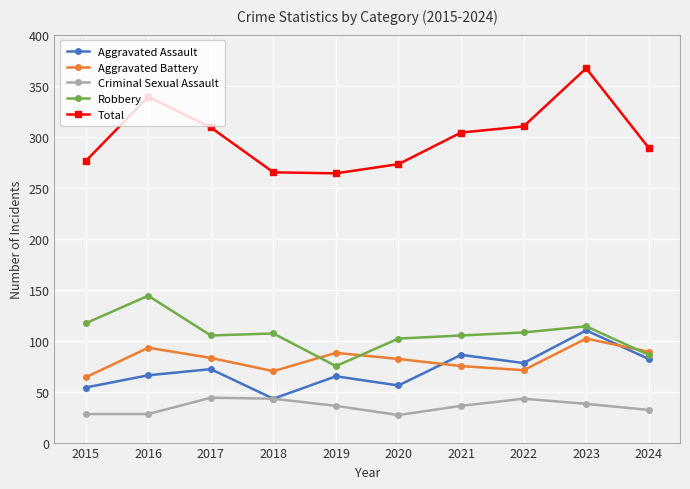

What is the spread (max minus min) of values at 2020?

246